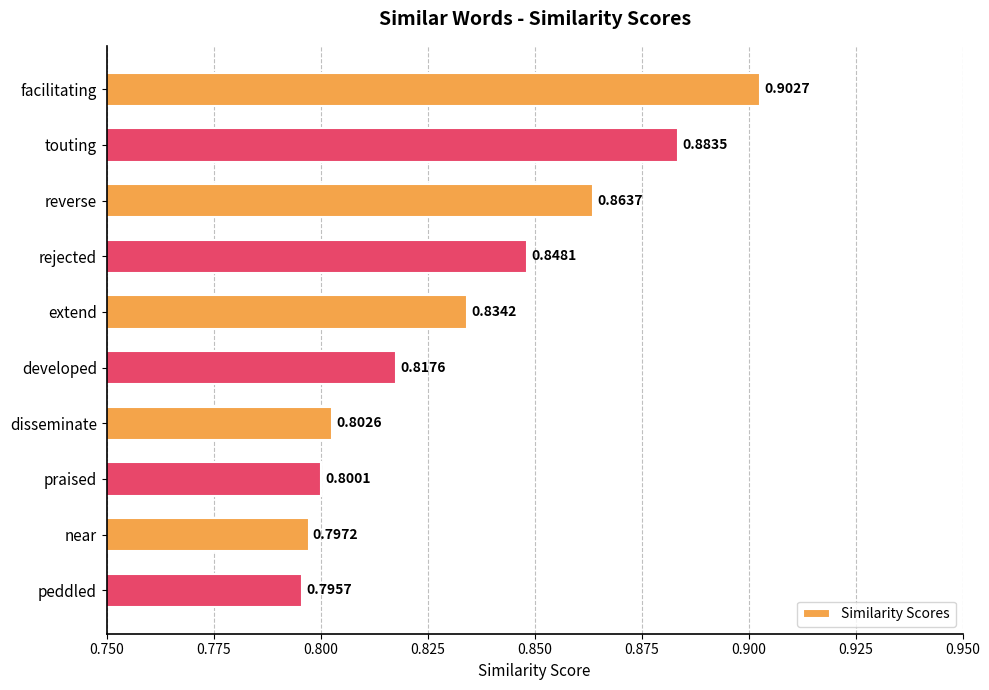

What is the sum of all values?

8.3